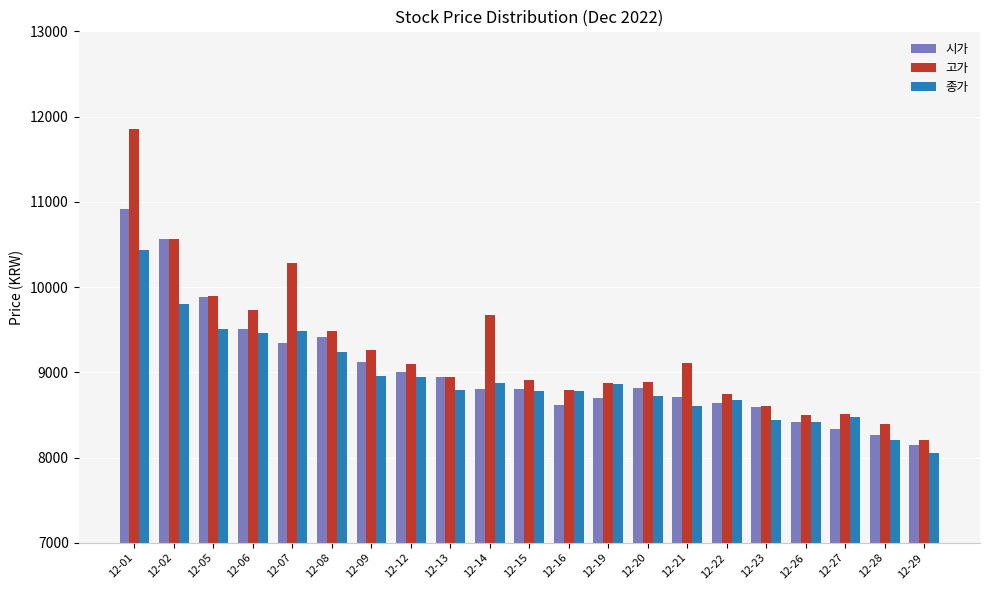

Rank the series by their maximum value, from highest to lowest.

고가, 시가, 종가